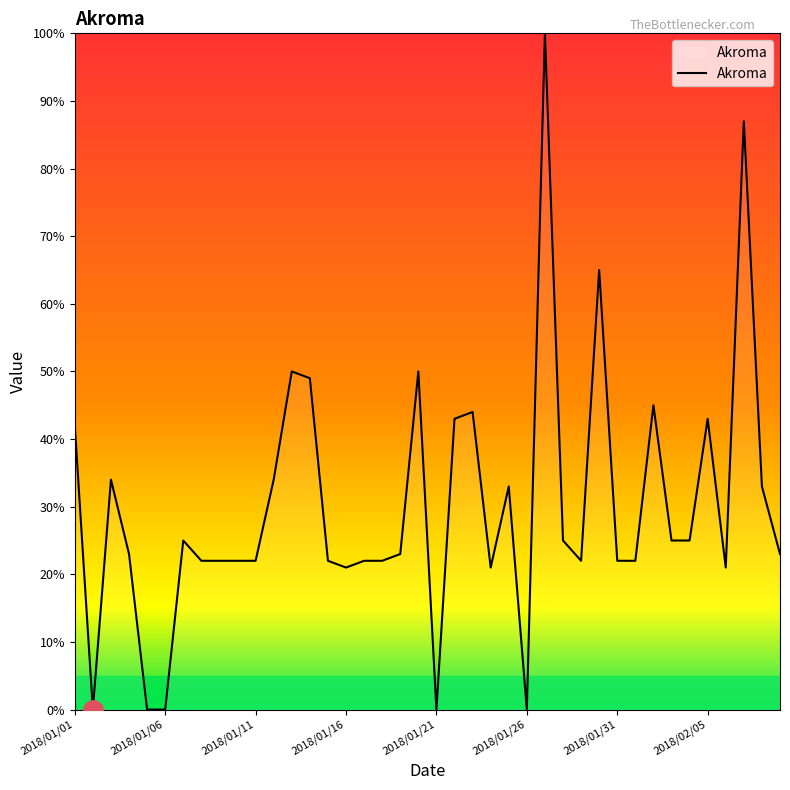

What is the maximum value shown in the chart?

100